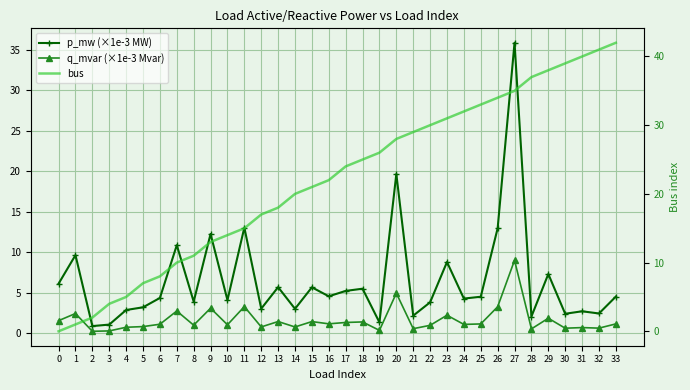

Reading right to left, extract all data points from this chart.

p_mw (×1e-3 MW): 4.5	2.4	2.7	2.4	7.3	2.0	35.8	12.9	4.5	4.3	8.8	3.8	2.1	19.6	1.3	5.5	5.2	4.5	5.6	3.0	5.7	3.0	13.0	4.1	12.2	3.9	10.9	4.3	3.2	2.8	1.0	0.9	9.6	6.1
q_mvar (×1e-3 Mvar): 1.1	0.6	0.7	0.6	1.8	0.5	9.0	3.2	1.1	1.1	2.2	1.0	0.5	4.9	0.3	1.4	1.3	1.1	1.4	0.7	1.4	0.8	3.3	1.0	3.1	1.0	2.7	1.1	0.8	0.7	0.3	0.2	2.4	1.5
bus: 42.0	41.0	40.0	39.0	38.0	37.0	35.0	34.0	33.0	32.0	31.0	30.0	29.0	28.0	26.0	25.0	24.0	22.0	21.0	20.0	18.0	17.0	15.0	14.0	13.0	11.0	10.0	8.0	7.0	5.0	4.0	2.0	1.0	0.0